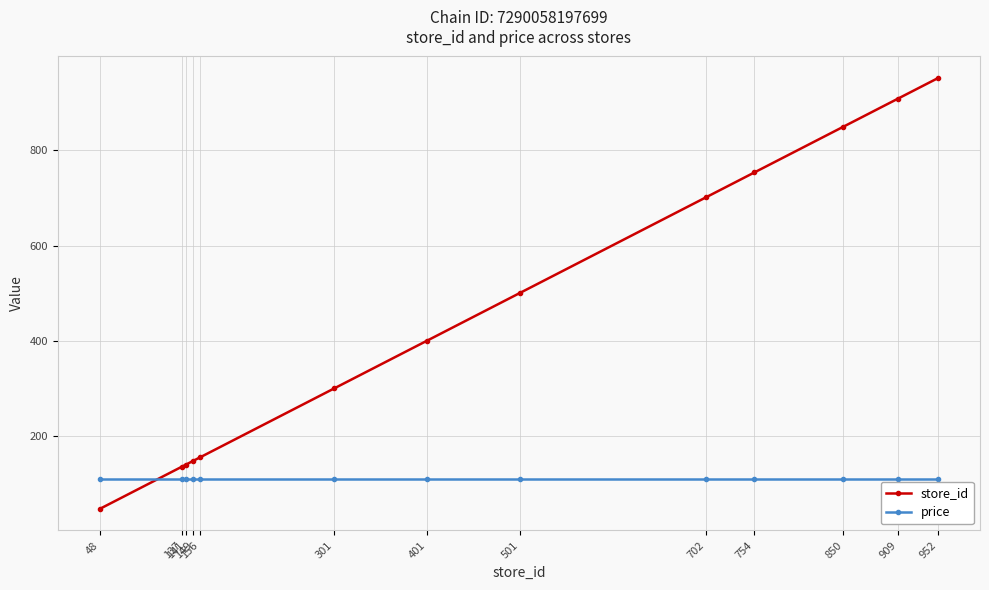

What are all the series names shown in the legend?

store_id, price